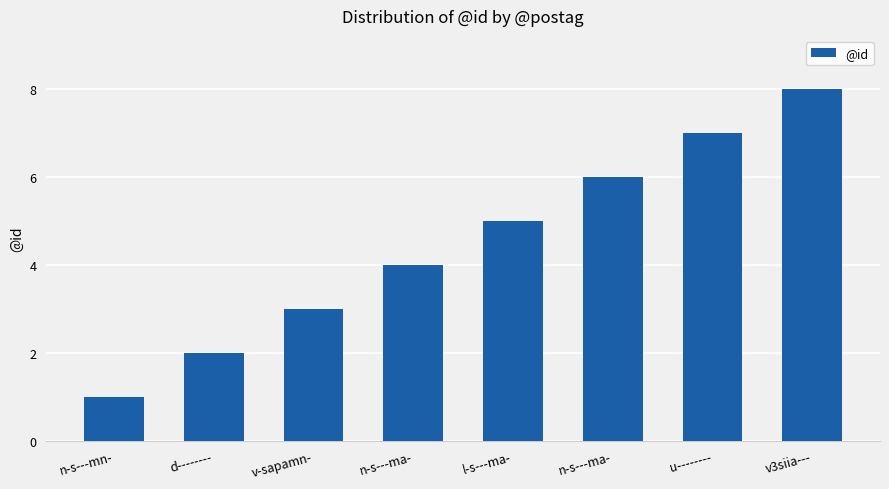

Count the number of data series in this chart.

1